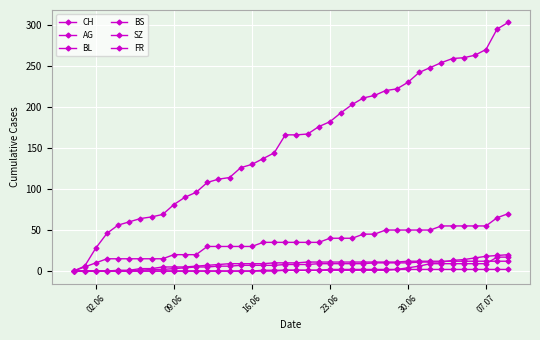

How many positive values does the AG series have?

39